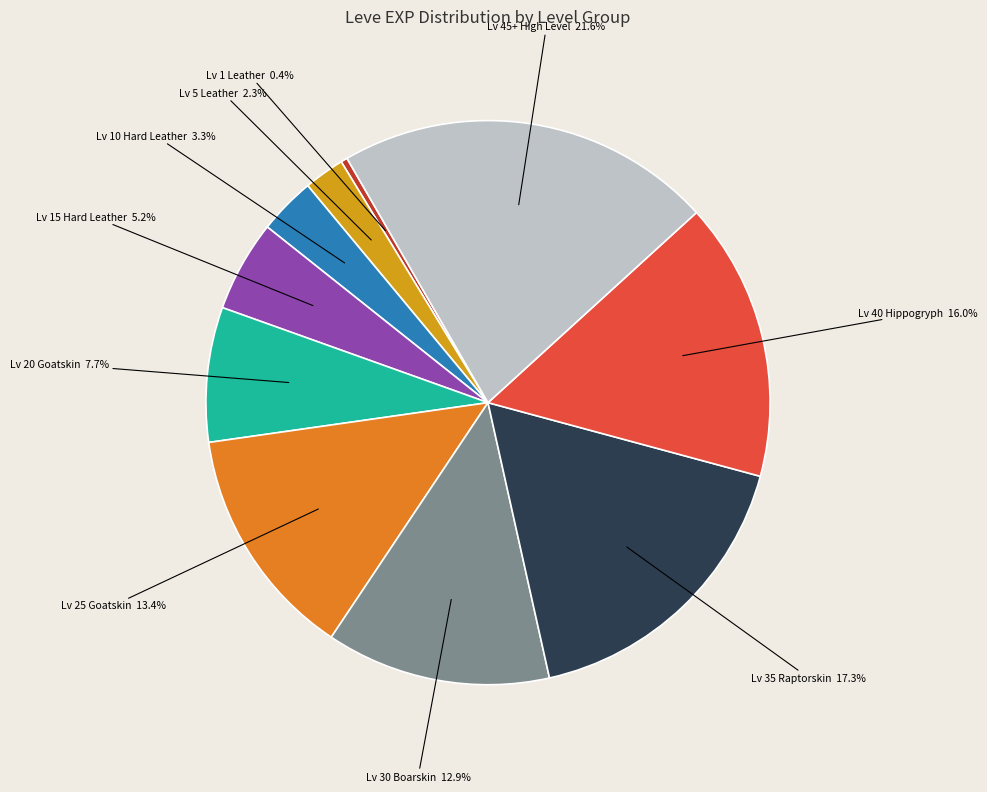

Is there any slice that represents more than half of the pie?

No